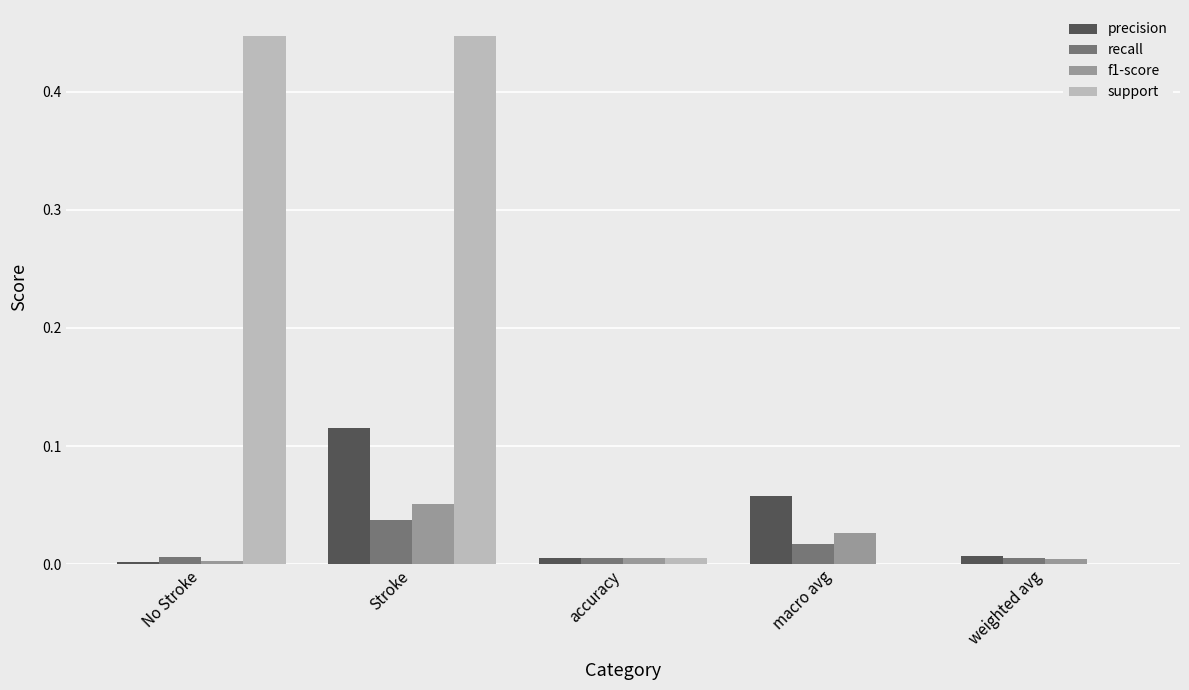

The precision series shows 0.0 at weighted avg. True or false?

True